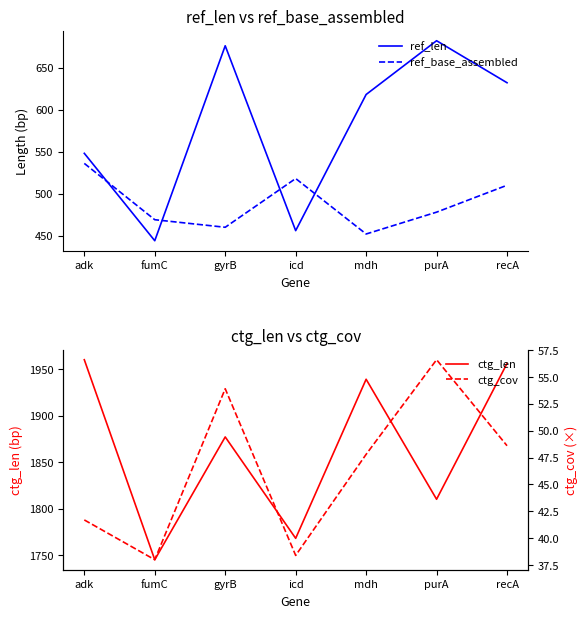

Reading right to left, transcribe all the data shown in this chart.

ref_len: recA=632.0	purA=682.0	mdh=618.0	icd=456.0	gyrB=676.0	fumC=444.0	adk=548.0
ref_base_assembled: recA=510.0	purA=478.0	mdh=452.0	icd=518.0	gyrB=460.0	fumC=469.0	adk=536.0
ctg_len: recA=1956.0	purA=1810.0	mdh=1939.0	icd=1768.0	gyrB=1877.0	fumC=1745.0	adk=1960.0
ctg_cov: recA=48.6	purA=56.6	mdh=47.8	icd=38.4	gyrB=53.9	fumC=38.0	adk=41.7